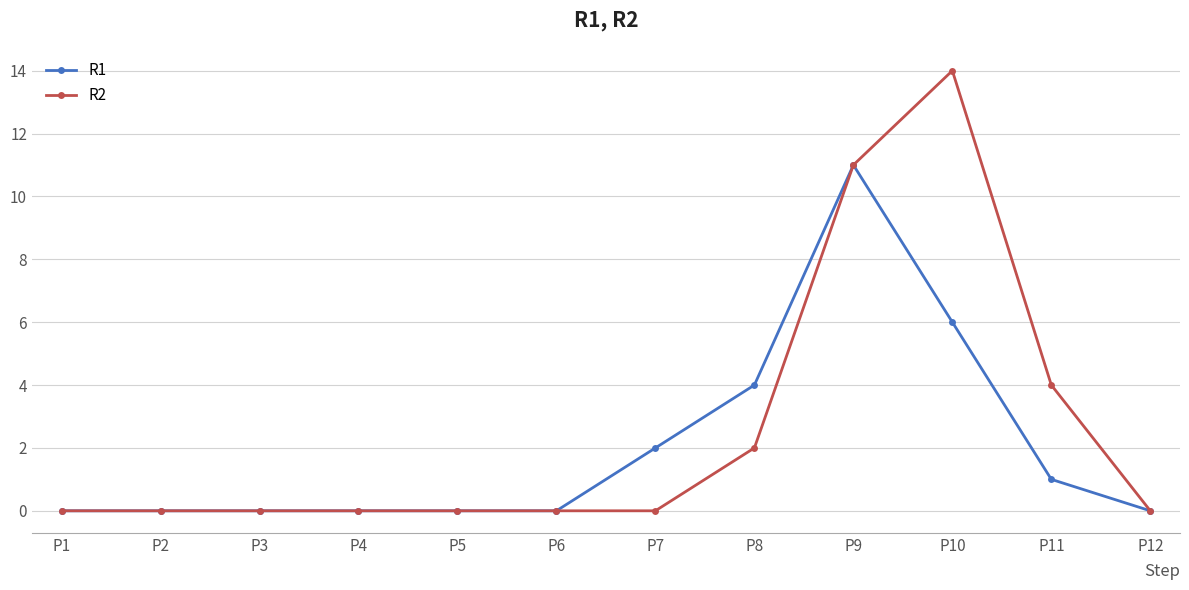

What is the difference between the second highest and second lowest values in the R2 series?

11